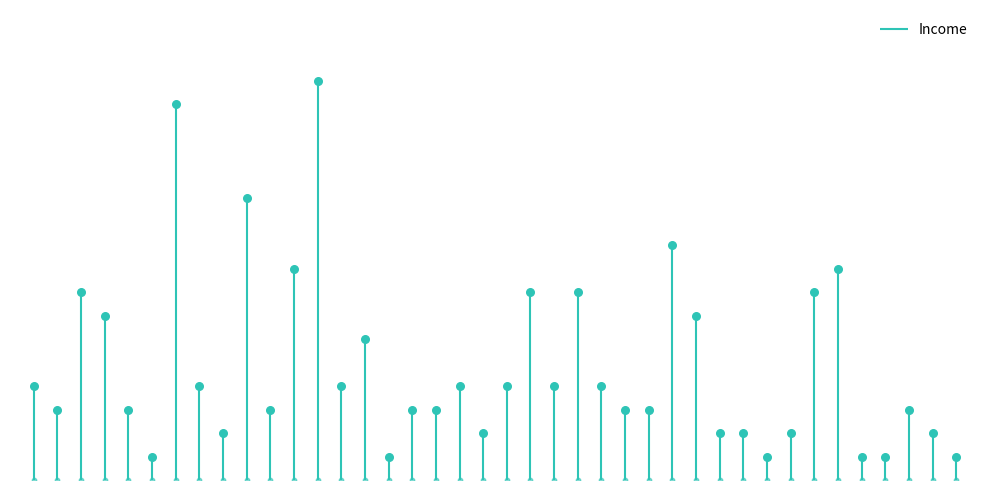

Between 16259 and 22155, which is larger?

22155